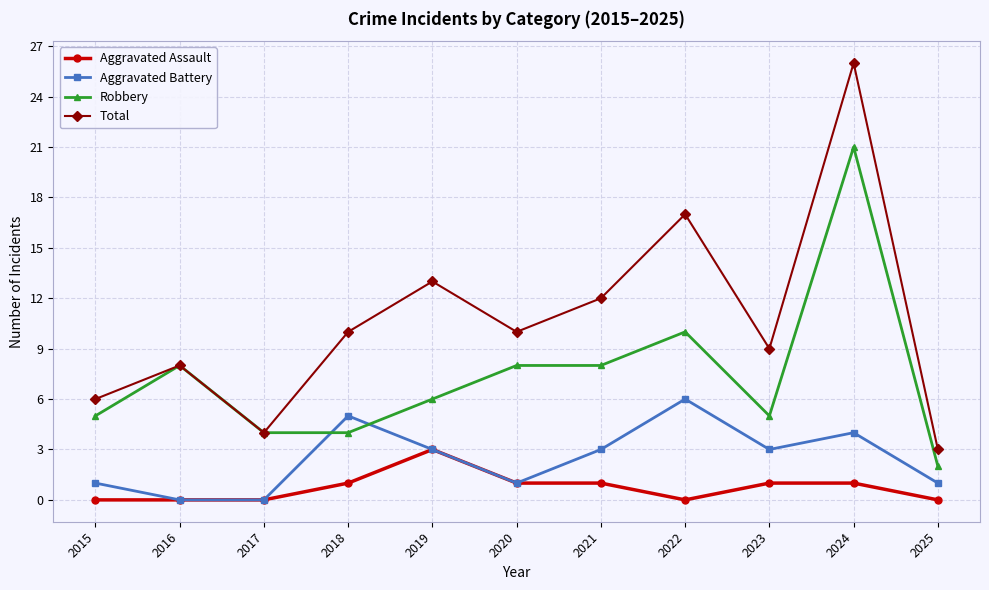

What is the difference between the maximum and second lowest values in the Robbery series?

17